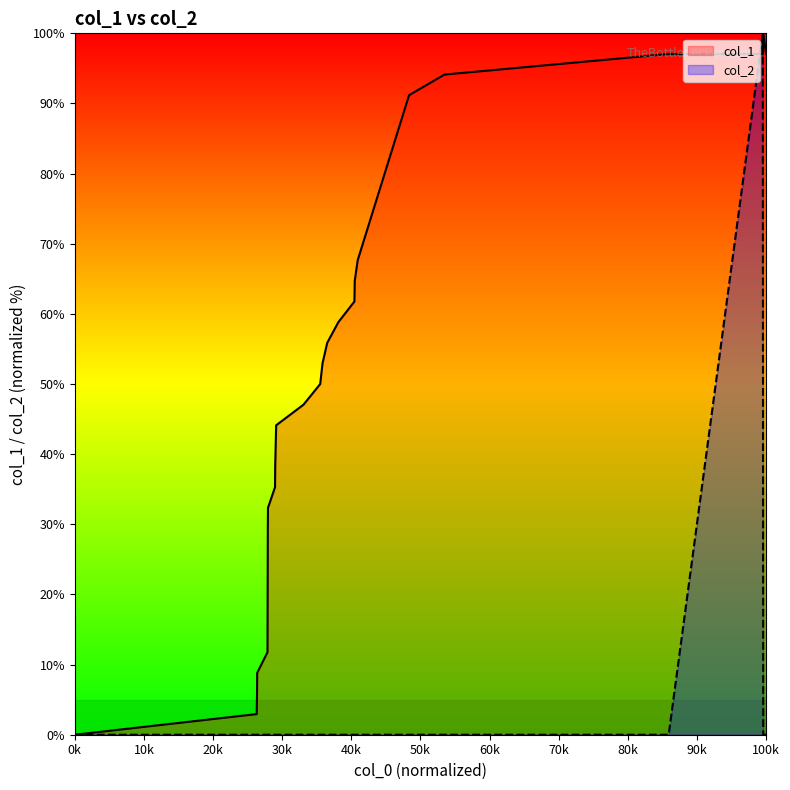

What is the difference between the maximum and minimum values in the col_1 series?

100.0